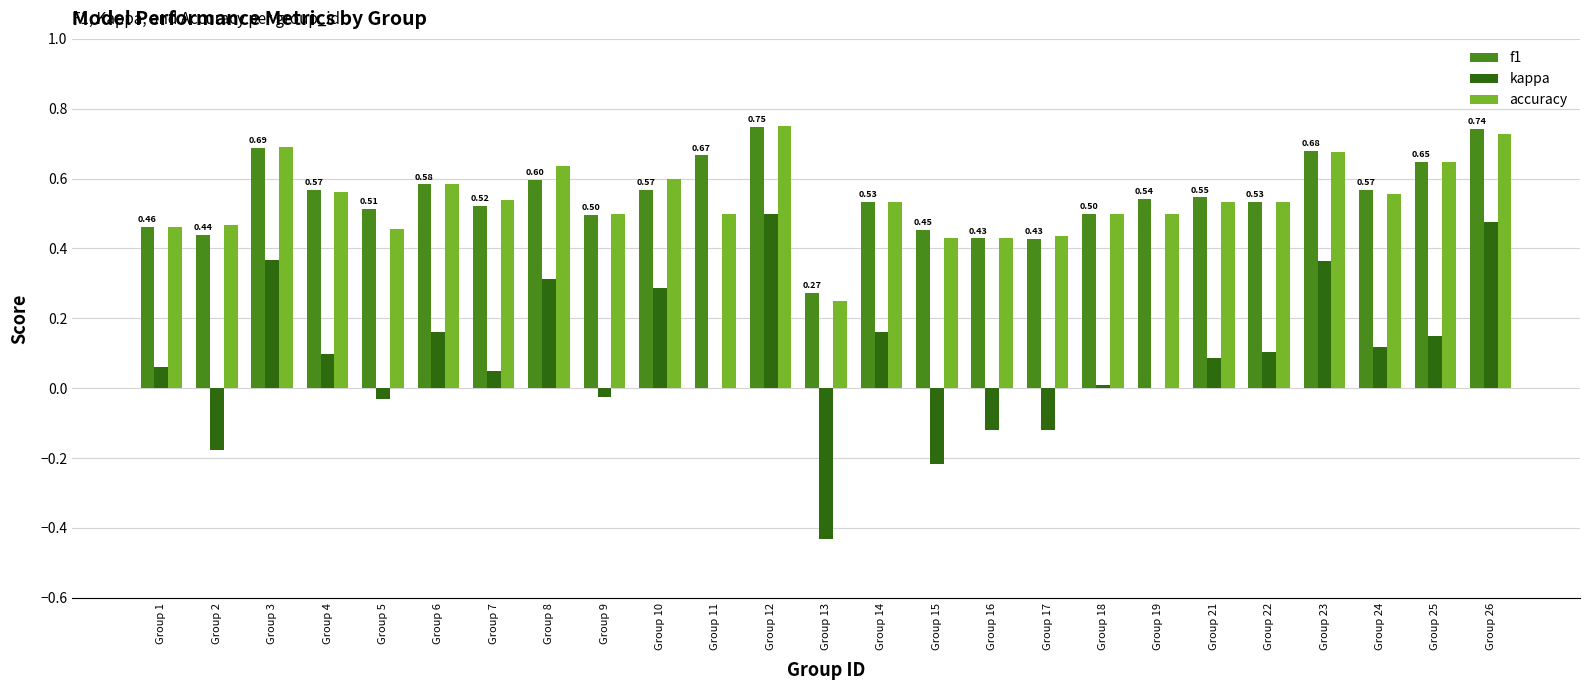

Is the value of f1 at Group 6 greater than the value of accuracy at Group 15?

Yes